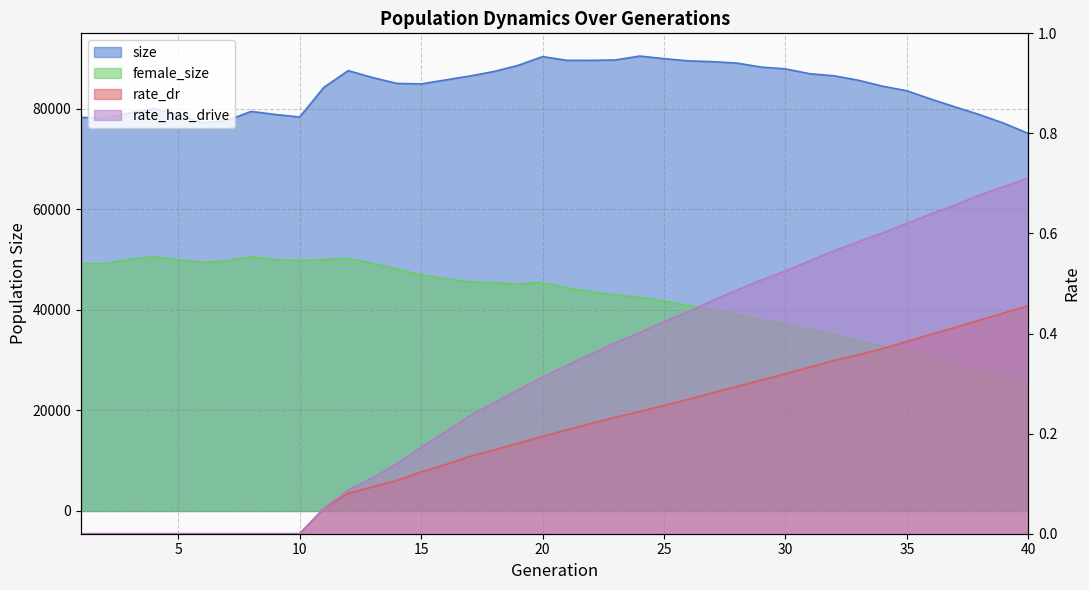

List the labels in order of female_size value, largest first.

8, 4, 12, 3, 11, 9, 5, 10, 7, 6, 13, 2, 1, 14, 15, 16, 17, 20, 18, 19, 21, 22, 23, 24, 25, 26, 27, 28, 29, 30, 31, 32, 33, 34, 35, 36, 37, 38, 39, 40